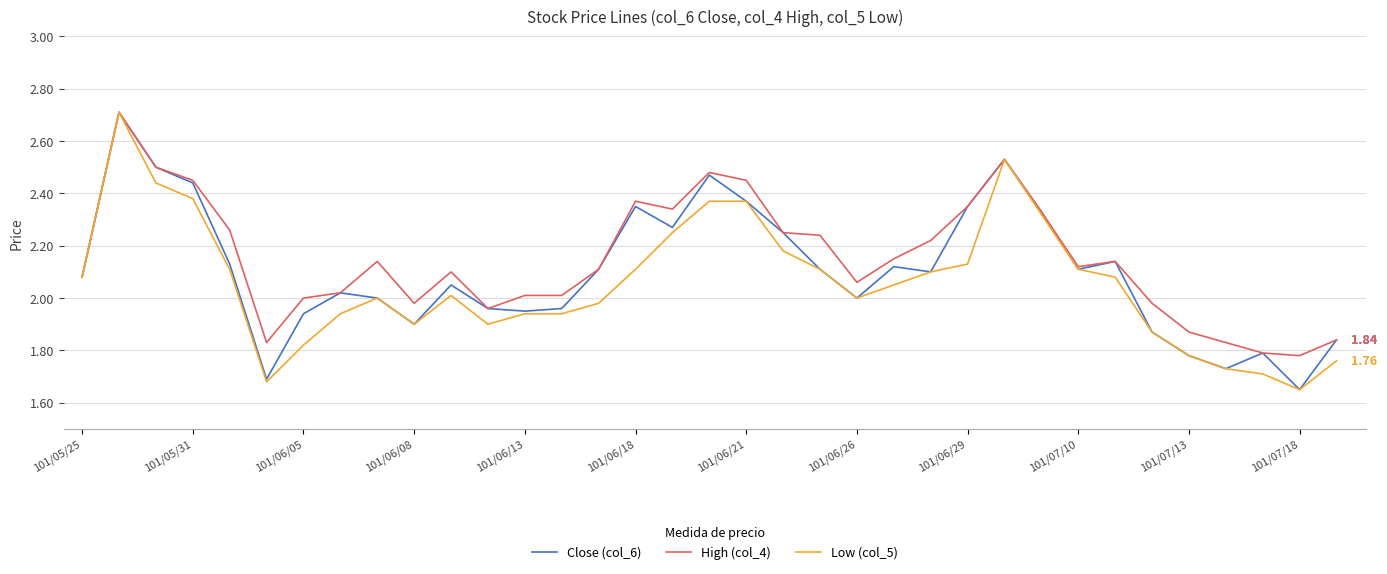

At which label does Low (col_5) first exceed 2?

101/05/25